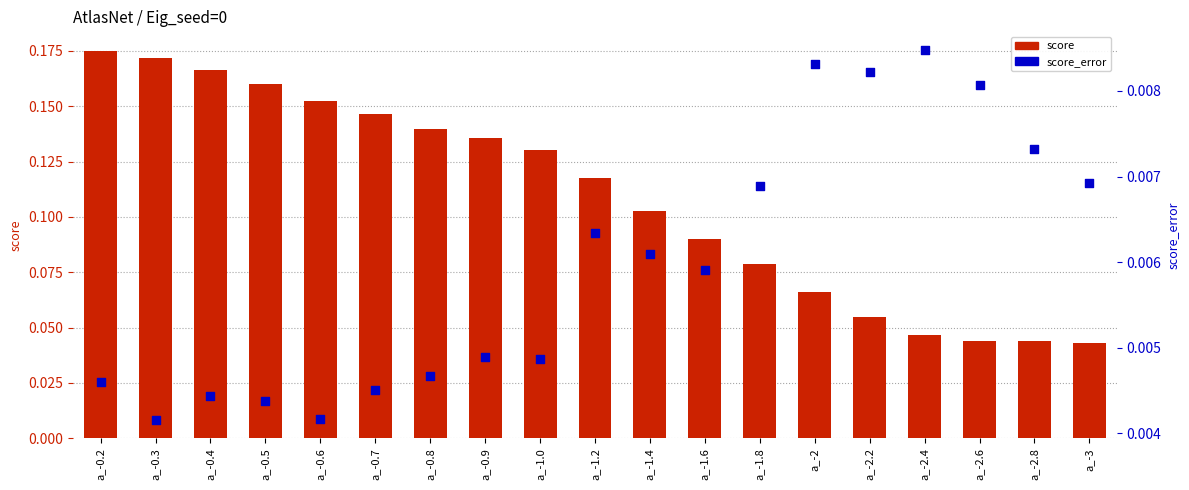

Which series reaches the maximum Y coordinate?

score